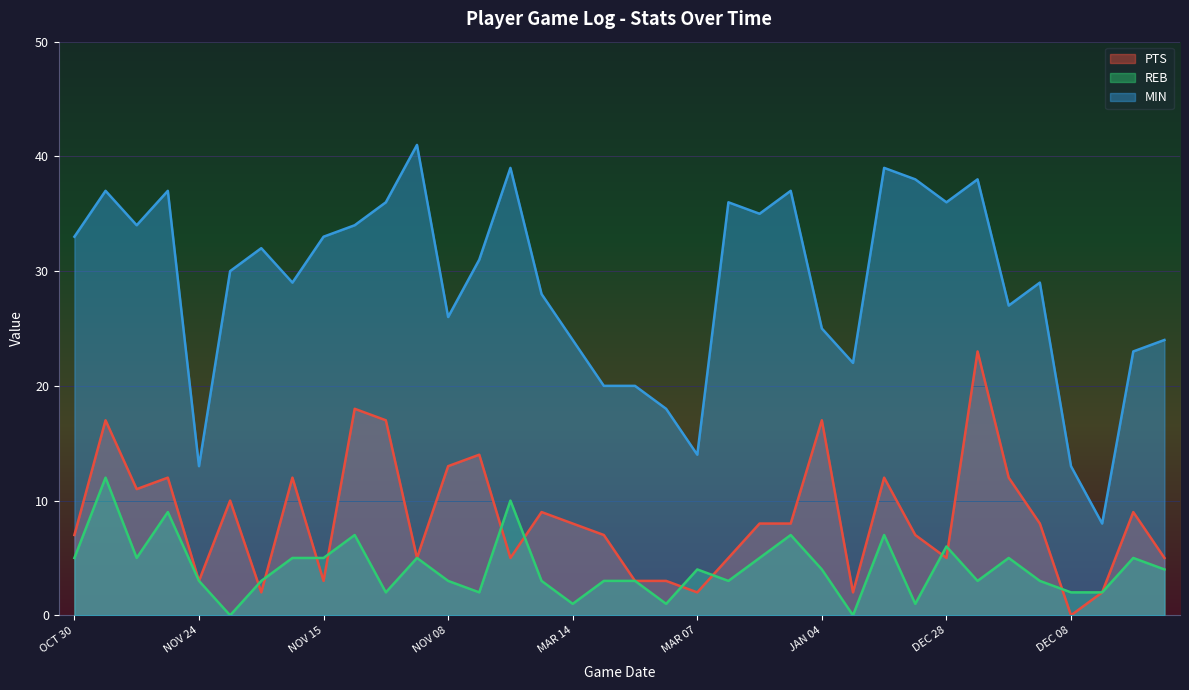

What are all the series names shown in the legend?

PTS, REB, MIN